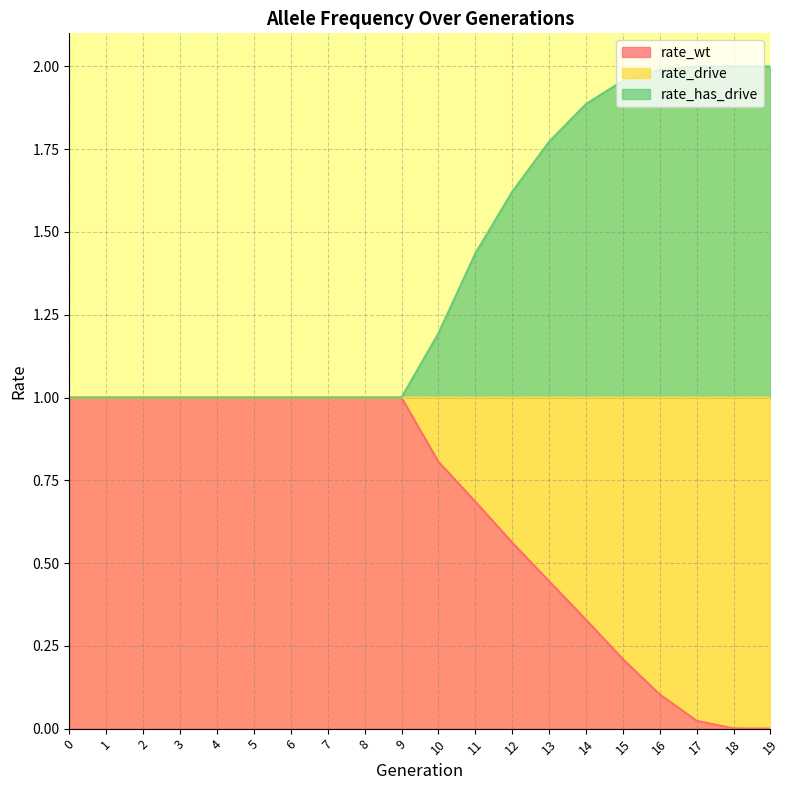

Which category has the lowest value in the rate_wt series?

19